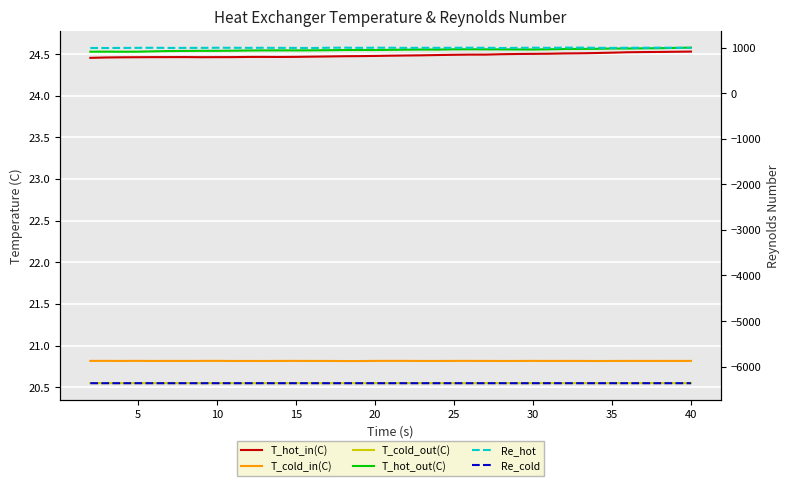

Reading left to right, list all the values displayed in this chart.

T_hot_in(C): 24.5	24.5	24.5	24.5	24.5	24.5	24.5	24.5	24.5	24.5	24.5	24.5	24.5	24.5	24.5	24.5	24.5	24.5	24.5	24.5	24.5	24.5	24.5	24.5	24.5	24.5	24.5	24.5	24.5	24.5	24.5	24.5	24.5	24.5	24.5	24.5	24.5	24.5	24.5
T_cold_in(C): 20.8	20.8	20.8	20.8	20.8	20.8	20.8	20.8	20.8	20.8	20.8	20.8	20.8	20.8	20.8	20.8	20.8	20.8	20.8	20.8	20.8	20.8	20.8	20.8	20.8	20.8	20.8	20.8	20.8	20.8	20.8	20.8	20.8	20.8	20.8	20.8	20.8	20.8	20.8
T_cold_out(C): 20.5	20.5	20.5	20.5	20.5	20.5	20.5	20.5	20.5	20.5	20.5	20.5	20.5	20.5	20.5	20.5	20.5	20.5	20.5	20.5	20.5	20.5	20.5	20.5	20.5	20.5	20.5	20.5	20.5	20.5	20.5	20.5	20.5	20.5	20.5	20.5	20.5	20.5	20.5
T_hot_out(C): 24.5	24.5	24.5	24.5	24.5	24.5	24.5	24.5	24.5	24.5	24.5	24.5	24.5	24.5	24.5	24.5	24.5	24.5	24.5	24.6	24.6	24.6	24.6	24.6	24.6	24.6	24.6	24.6	24.6	24.6	24.6	24.6	24.6	24.6	24.6	24.6	24.6	24.6	24.6
Re_hot: 990.7	989.8	991.9	993.4	995.0	991.7	992.7	992.9	995.9	995.0	993.8	994.6	993.2	992.2	989.9	995.1	997.6	993.8	996.5	996.0	992.3	995.1	994.1	994.9	996.9	994.9	990.4	993.1	997.2	993.7	998.8	999.0	995.0	991.6	995.8	995.4	997.8	995.4	990.7
Re_cold: -6364.4	-6364.4	-6364.3	-6364.4	-6364.5	-6364.5	-6364.3	-6364.3	-6364.6	-6364.3	-6364.3	-6364.3	-6364.3	-6364.4	-6364.3	-6364.4	-6364.4	-6364.3	-6364.4	-6364.5	-6364.4	-6364.3	-6364.3	-6364.5	-6364.4	-6364.4	-6364.3	-6364.3	-6364.5	-6364.4	-6364.4	-6364.4	-6364.2	-6364.3	-6364.2	-6364.4	-6364.4	-6364.4	-6364.4